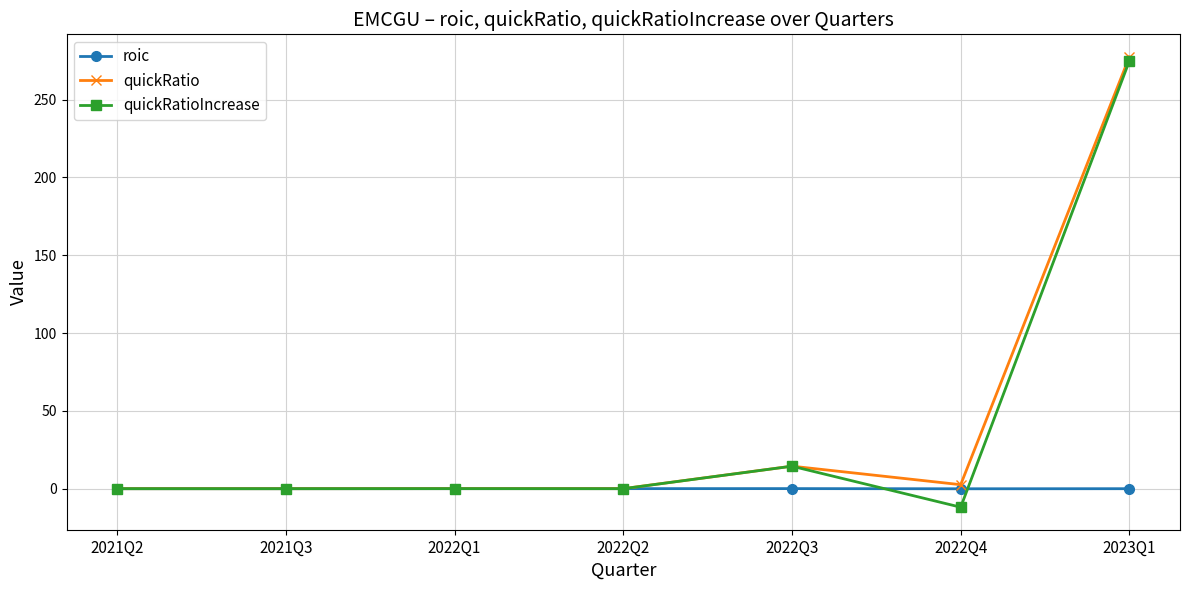

What is the difference between the maximum and minimum values in the roic series?

0.1